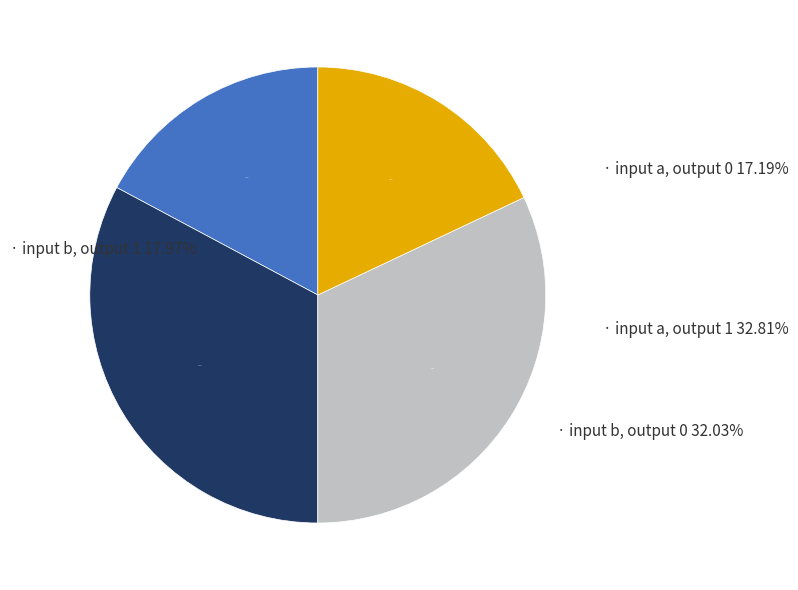

What is the change in value from input a, output 0 to input b, output 0?

+38